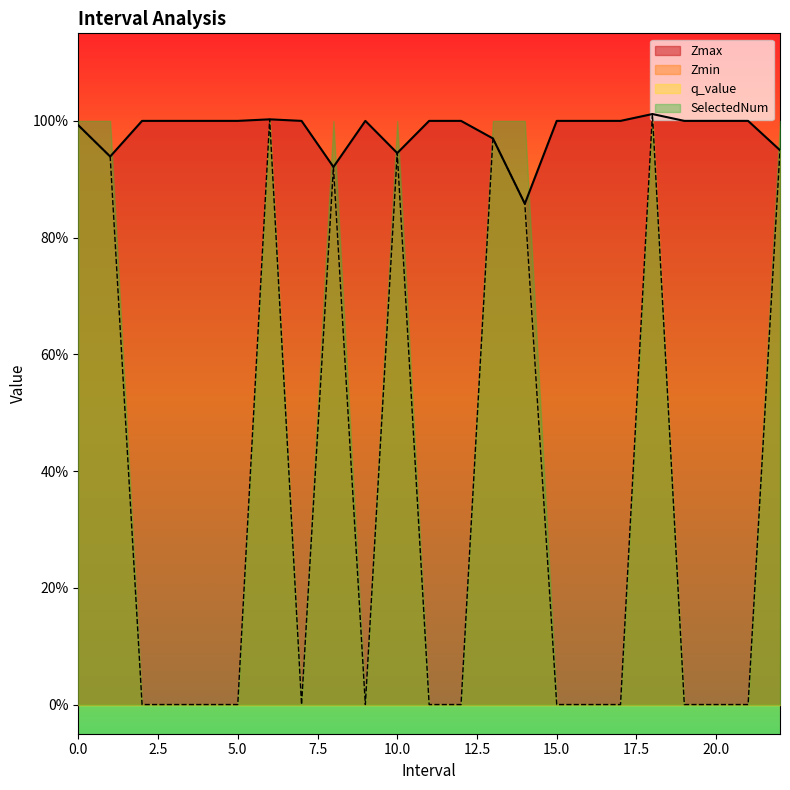

Does the chart display data point markers on the line(s)?

No